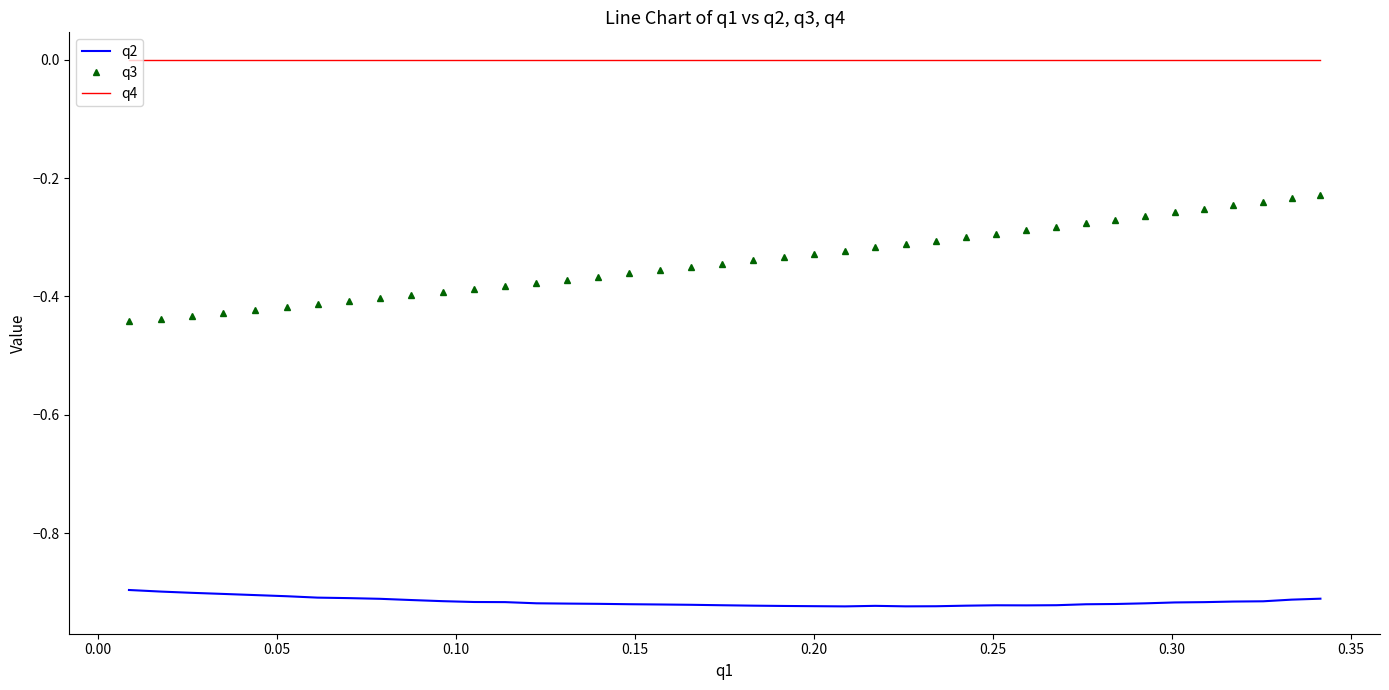

Which series has the widest spread of values?

q3